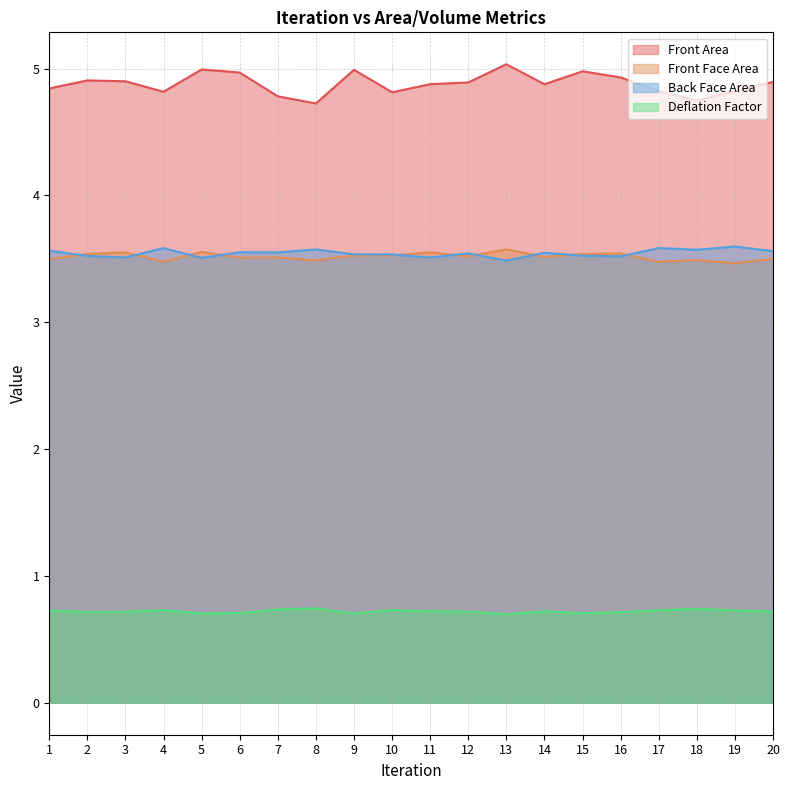

What is the value of the Front Area point at the 7th from the left?

4.8